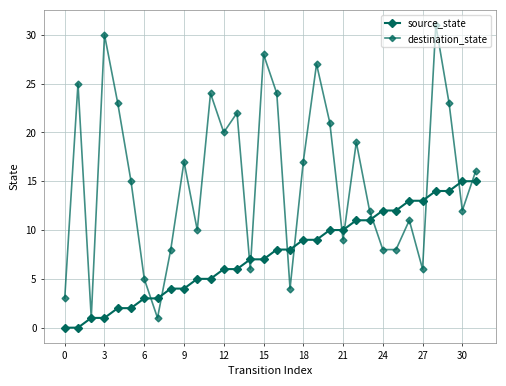

True or false: destination_state has more than 0 points higher than both neighbors.

True